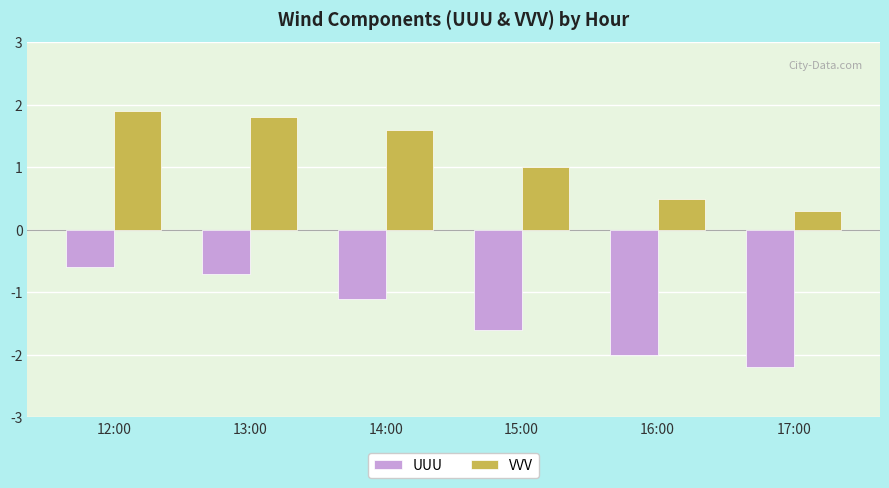

At which label does UUU reach its minimum?

17:00